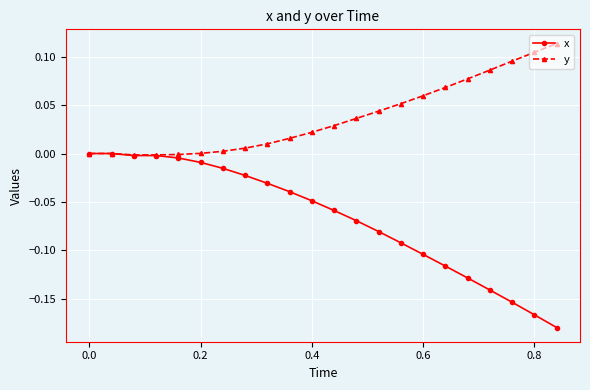

Count the number of data series in this chart.

2